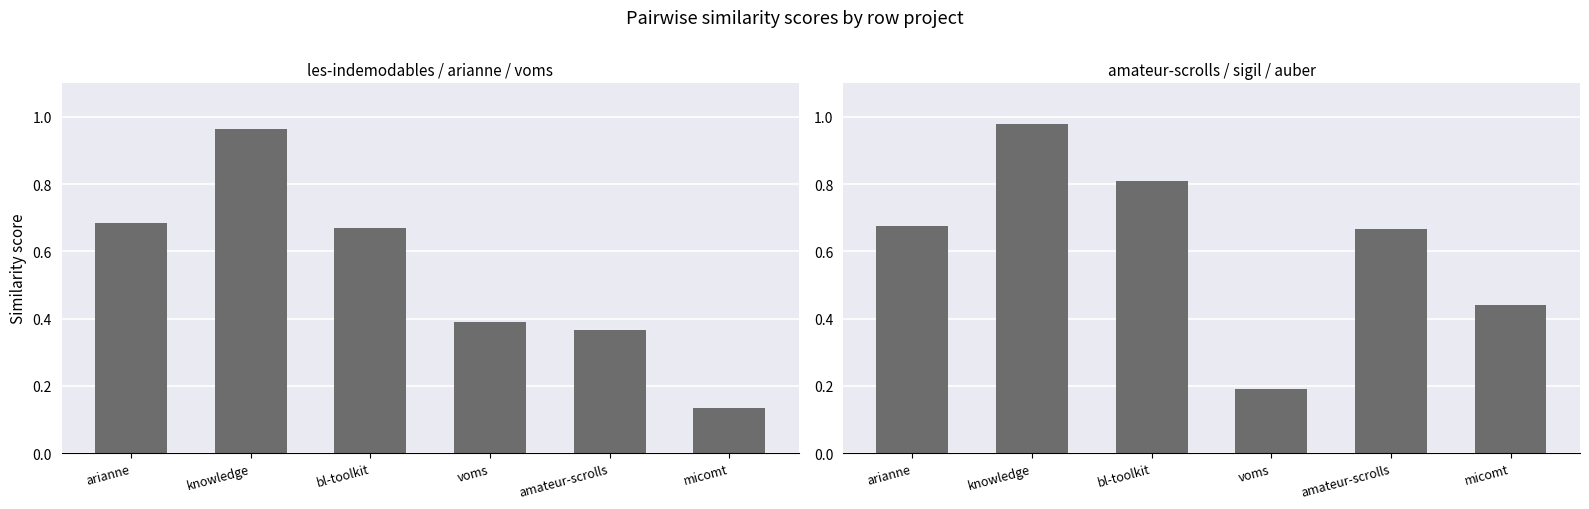

What is the sum of all les-indemodables / arianne / voms values?

3.2